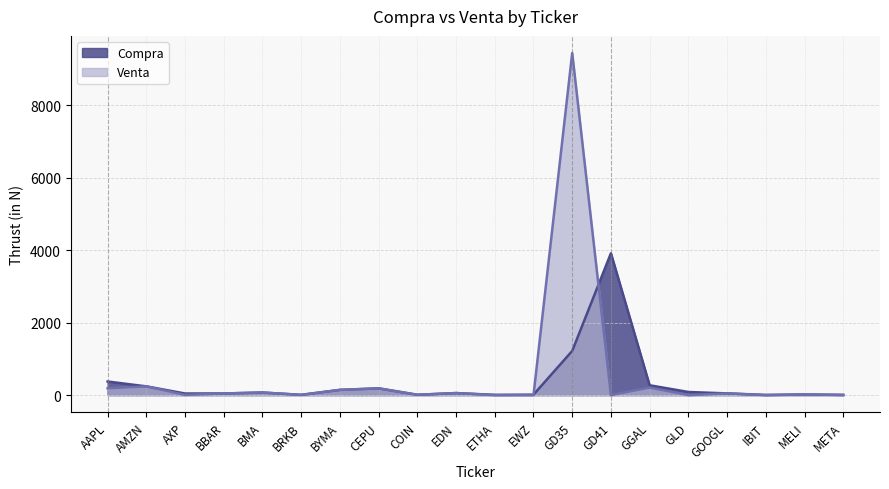

Where do Compra and Venta first cross each other?

EWZ and GD35